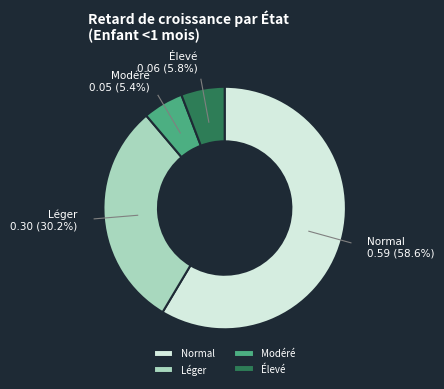

How many slices are in this pie chart?

4